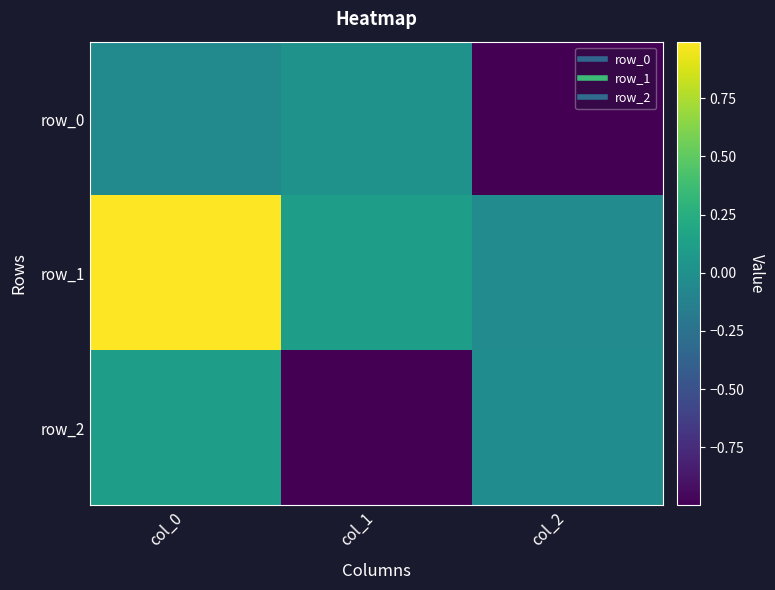

The row_2 series shows 0.1 at col_0. True or false?

False